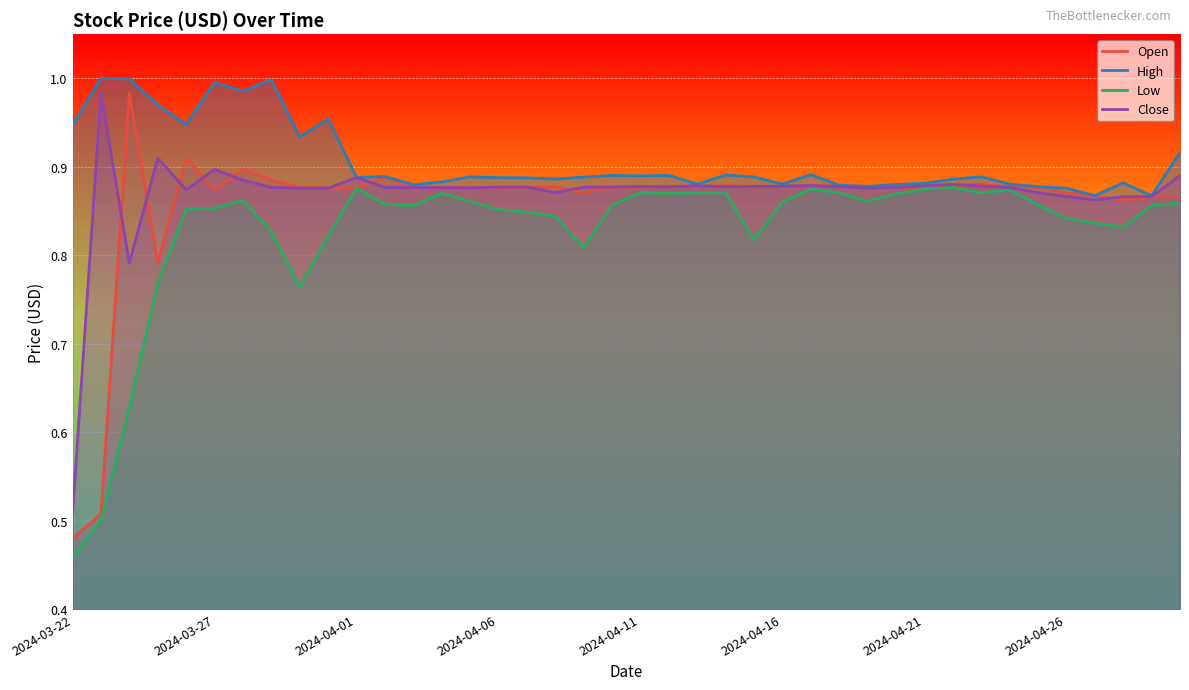

What is the difference between the maximum and second lowest values in the High series?

0.1